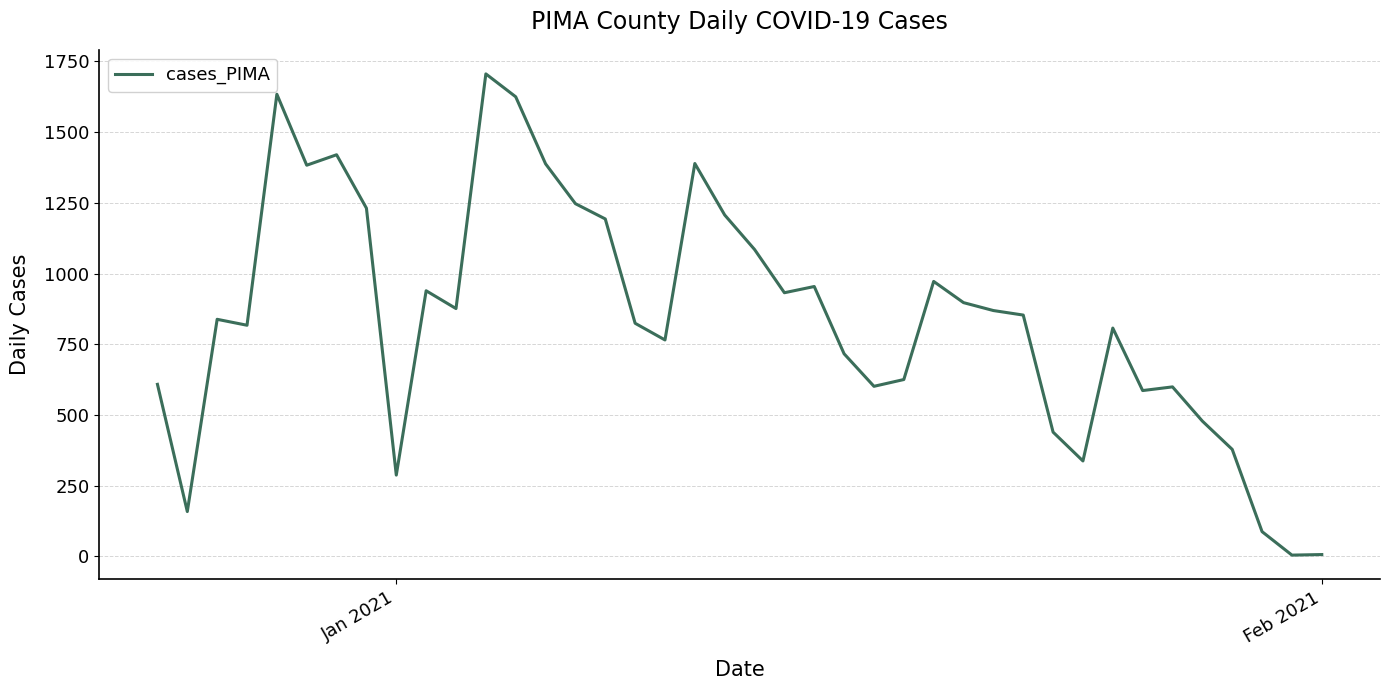

What is the greatest value displayed?

1706